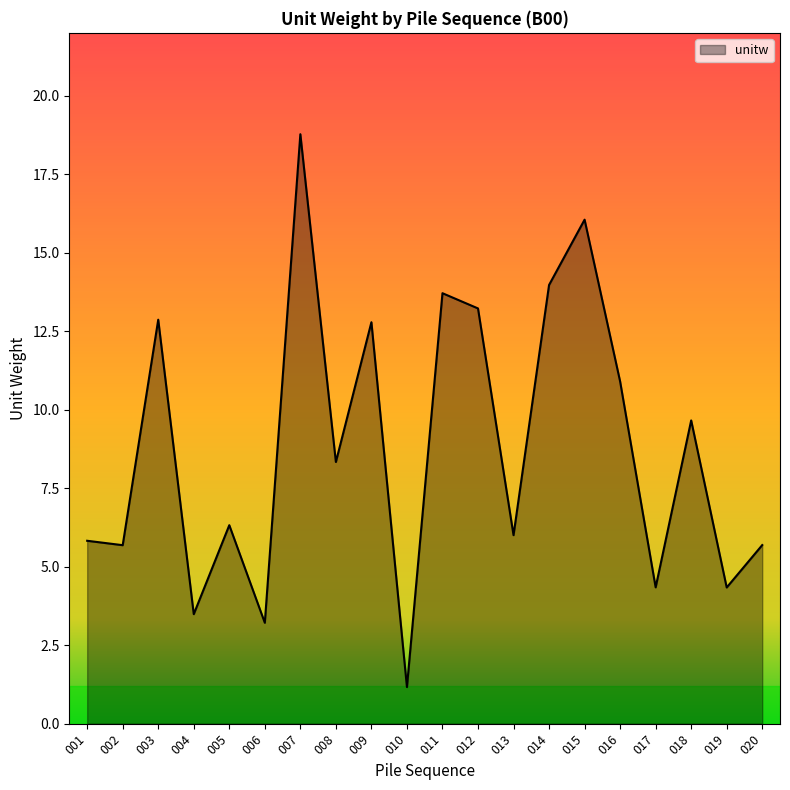

True or false: the data shows 5.8 at 001.

True